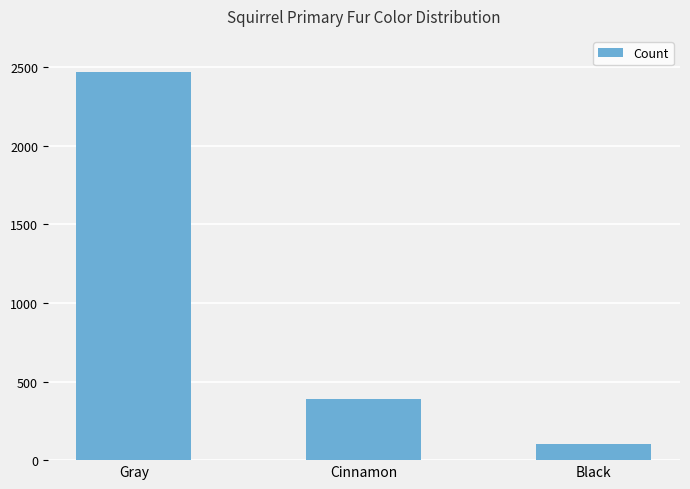

What is the change in value from Gray to Cinnamon?

-2081